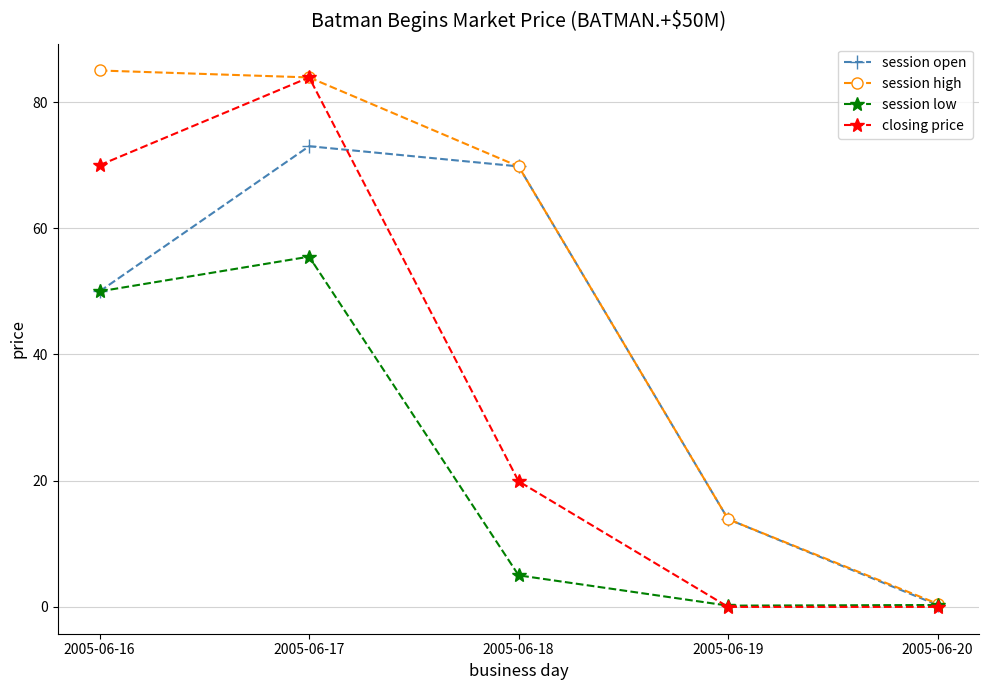

Is it true that session low equals 16.8 at 2005-06-16?

False